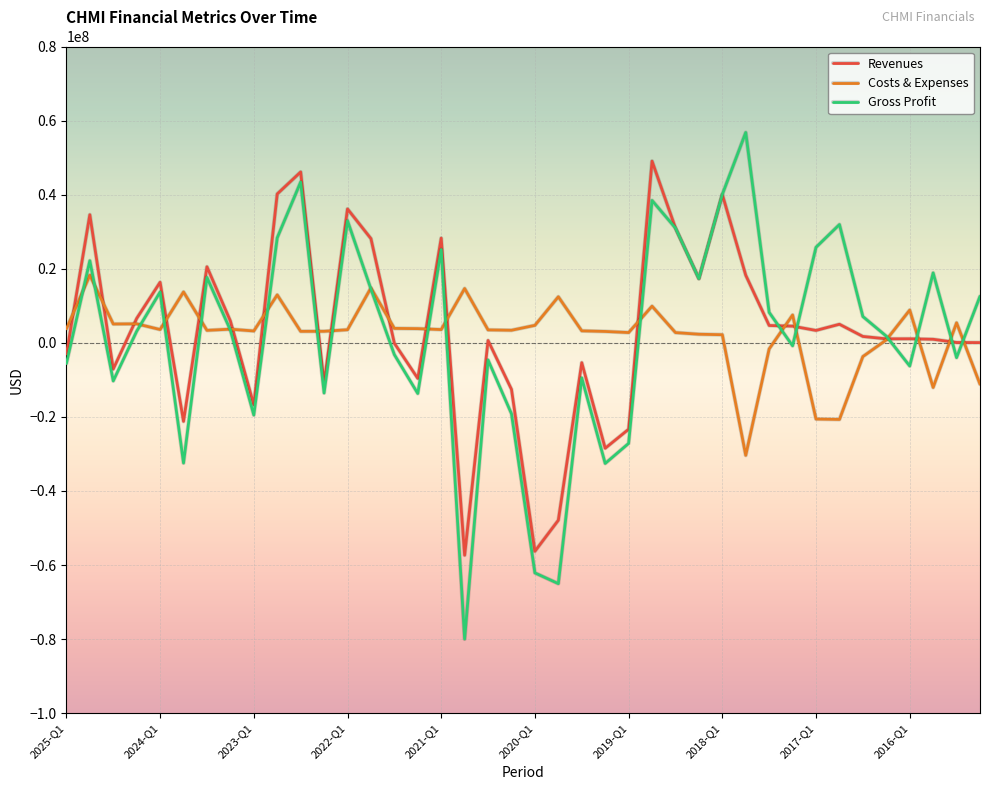

How many values in Gross Profit are below zero?

18